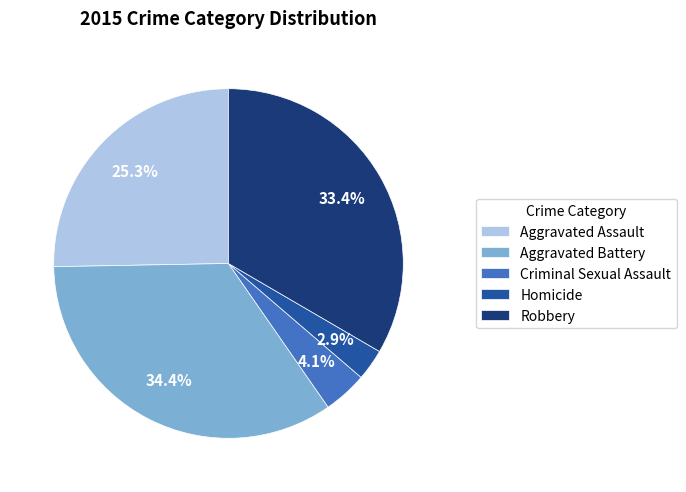

Rank the categories by value from highest to lowest.

Aggravated Battery, Robbery, Aggravated Assault, Criminal Sexual Assault, Homicide